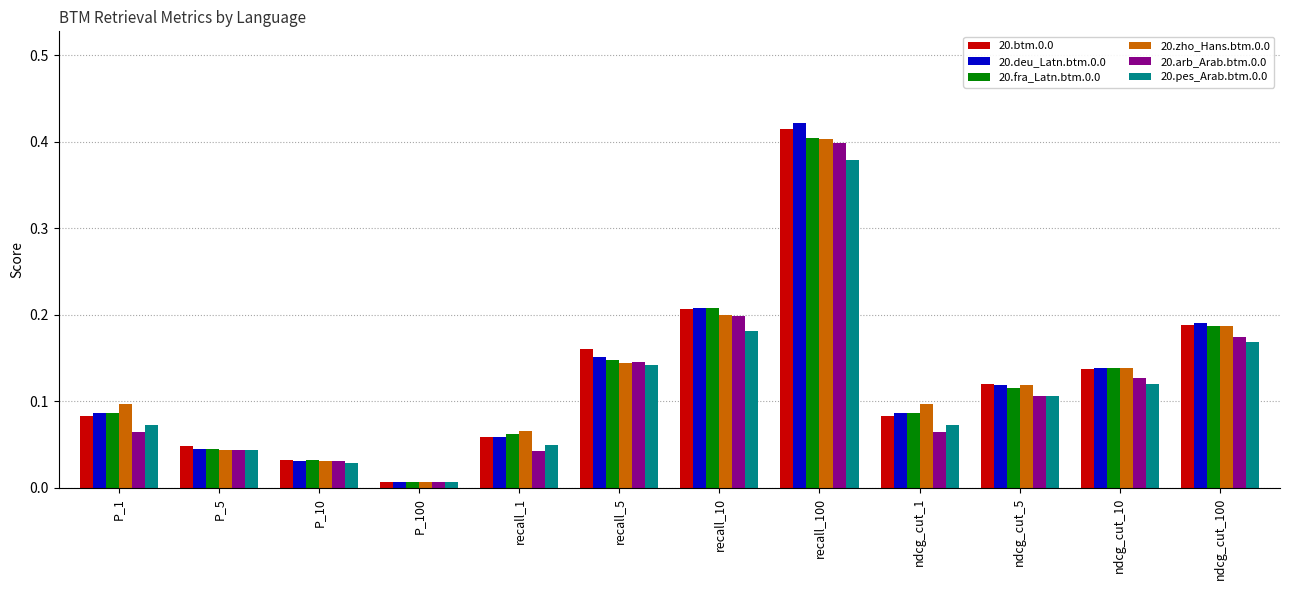

At which label is 20.pes_Arab.btm.0.0 closest to 0?

P_100